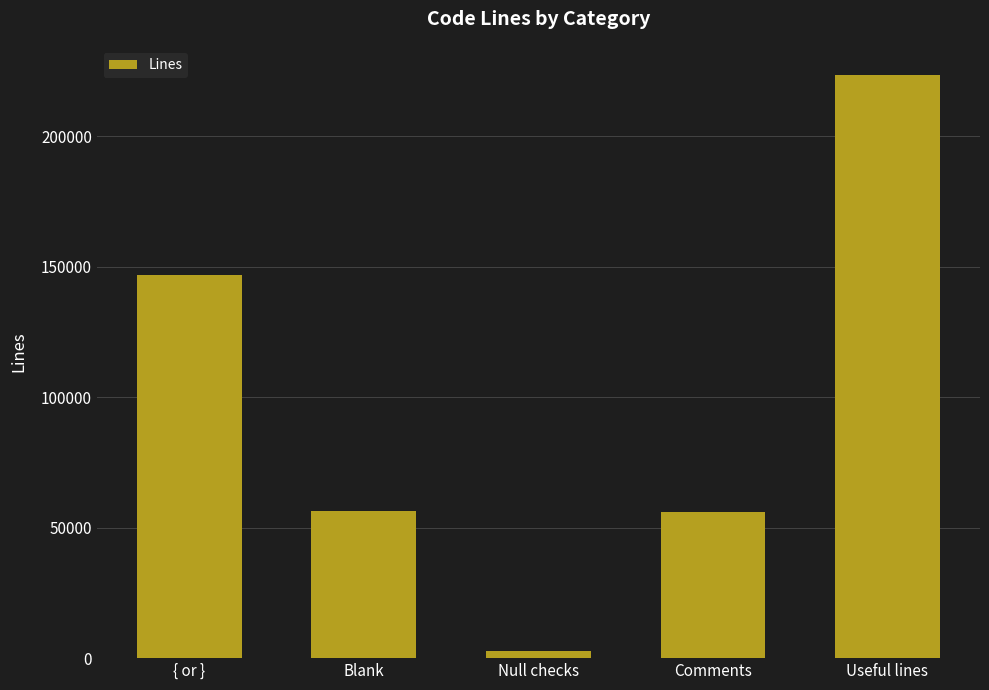

What is the sum of all values?

485852